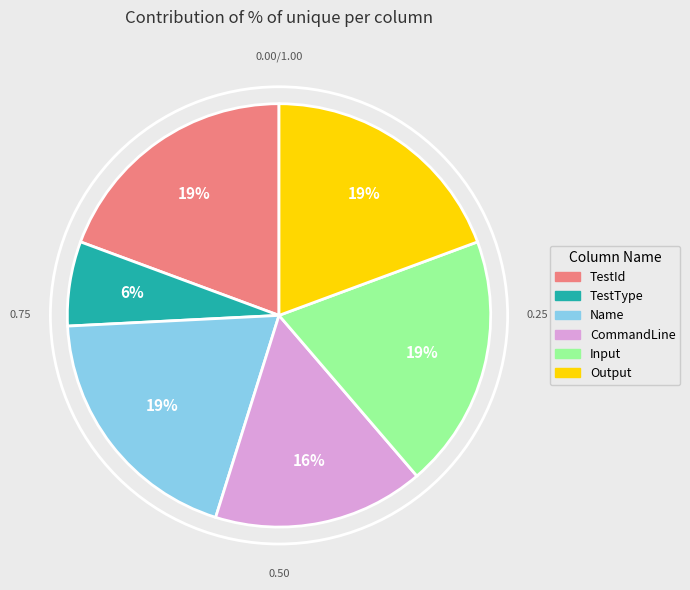

True or false: CommandLine accounts for 16% of the total.

True